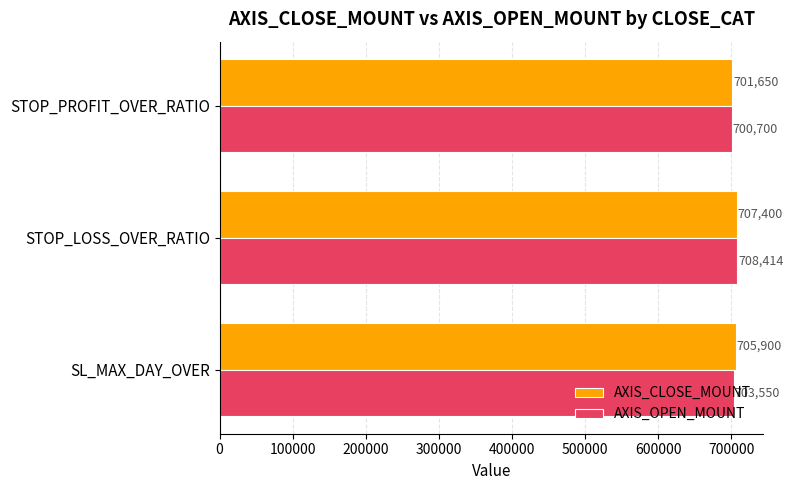

The AXIS_OPEN_MOUNT series shows 708414.3 at STOP_LOSS_OVER_RATIO. True or false?

True